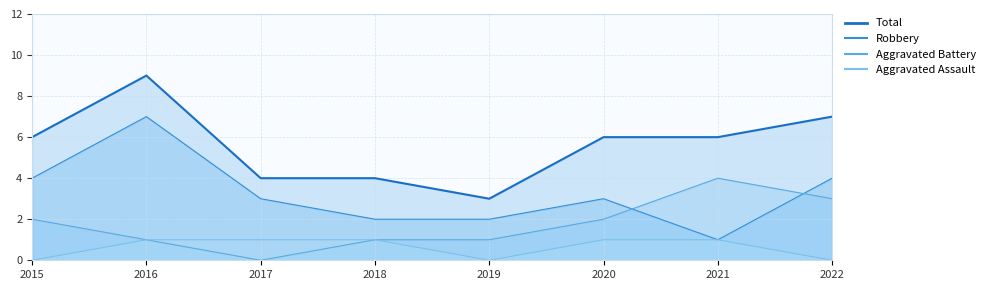

The Total series shows 4 at 2018. True or false?

True